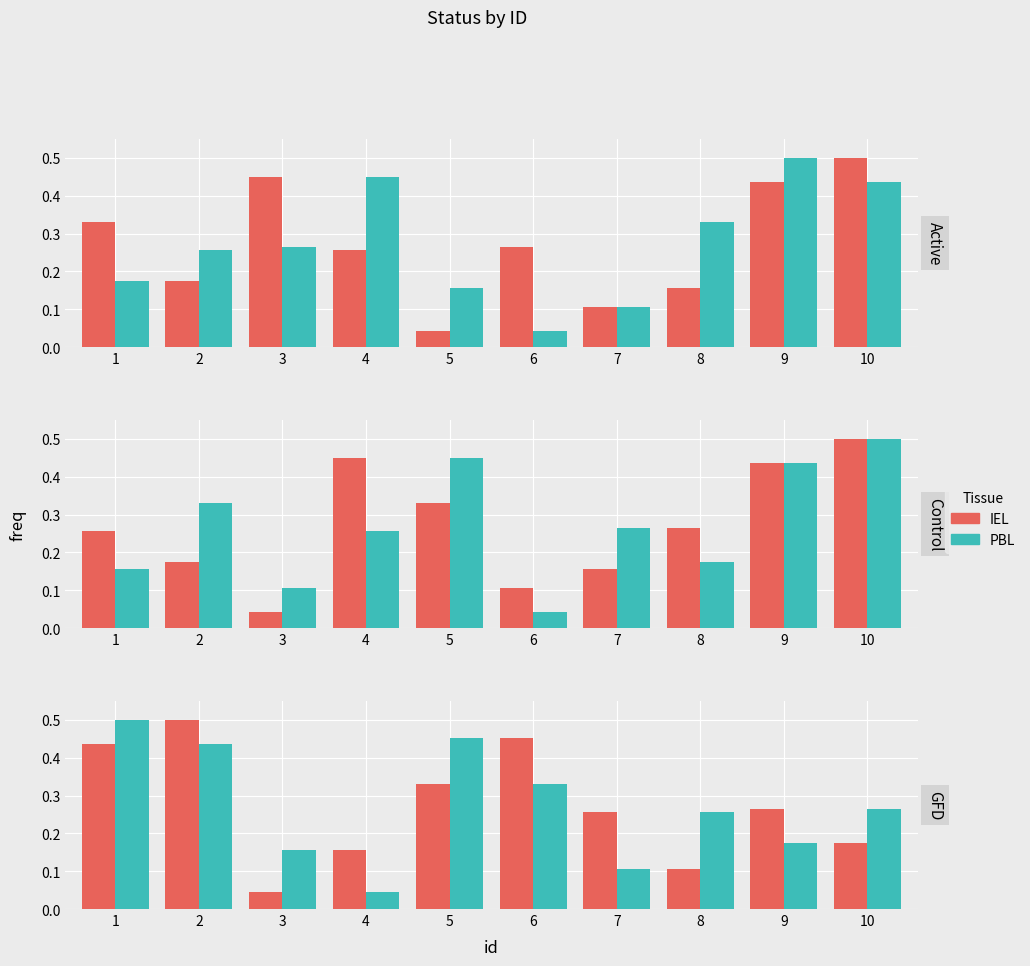

What is the sum of the IEL values at 9 and 1?

0.7